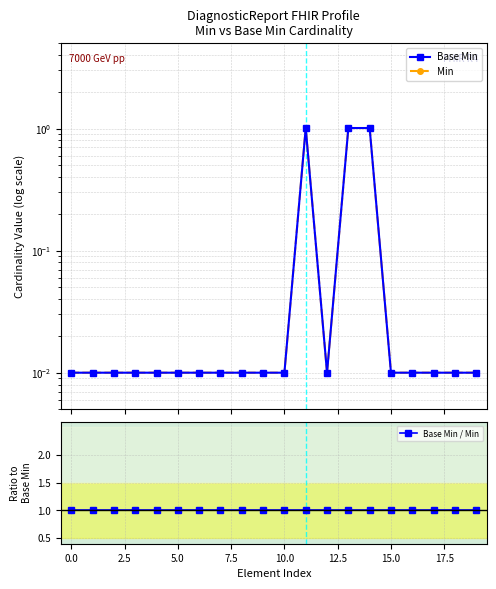

What is the average value of the Base Min series?

0.2